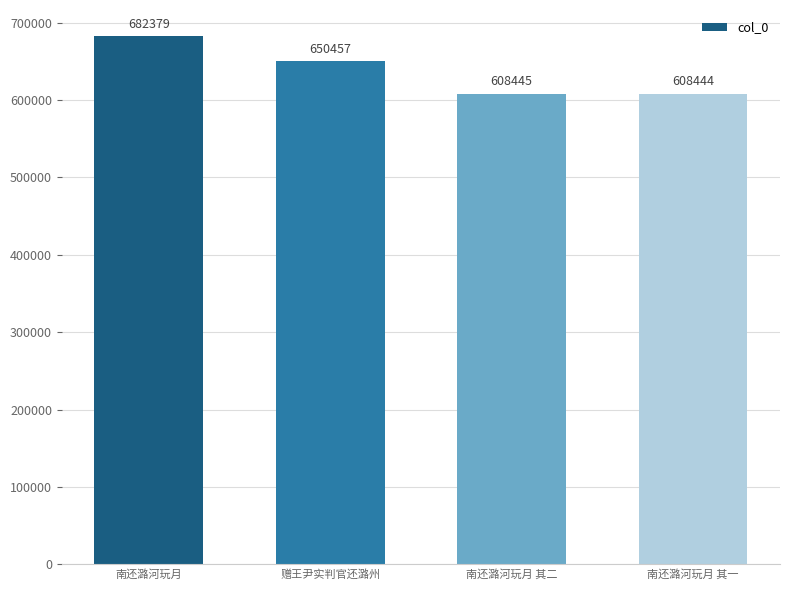

Is it true that the value at 南还潞河玩月 is 682379?

True